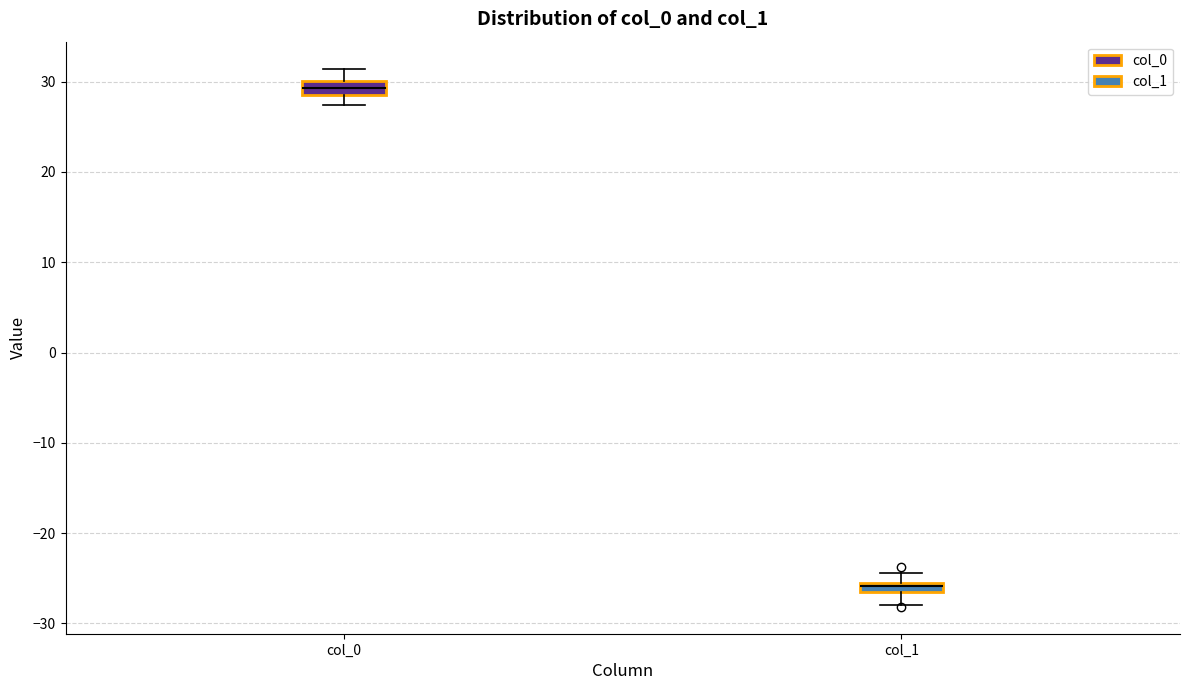

Which box has the highest median line?

col_0